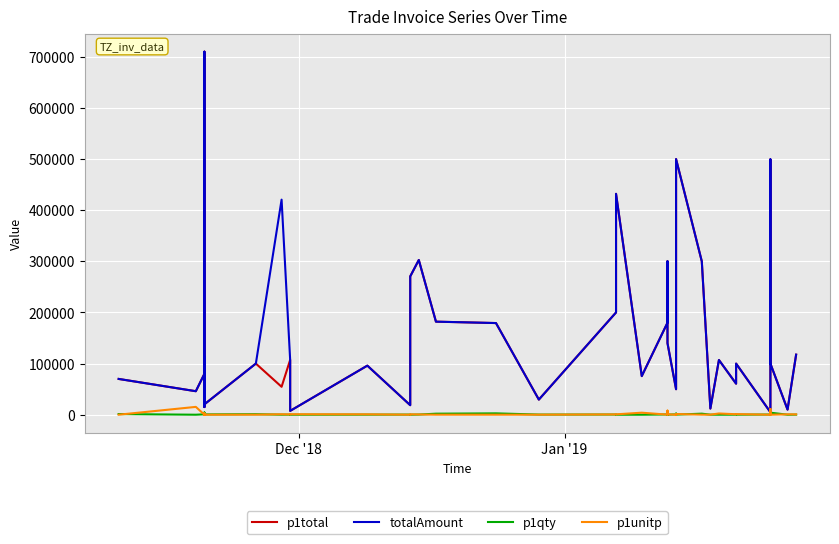

How many lines are shown in the chart?

4